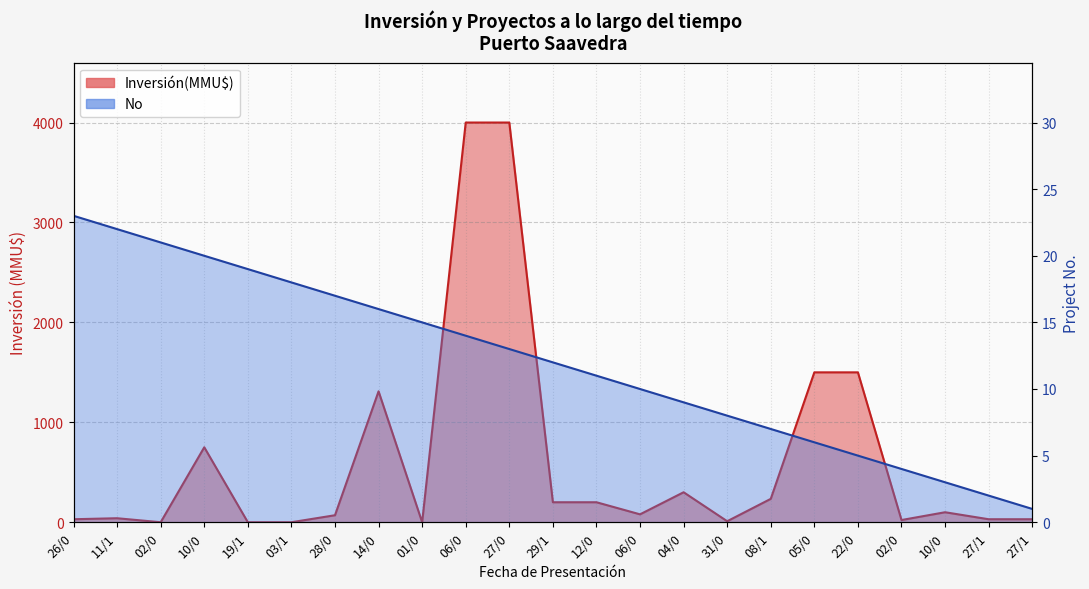

What is the change in value from 10/0 to 05/0?

-14